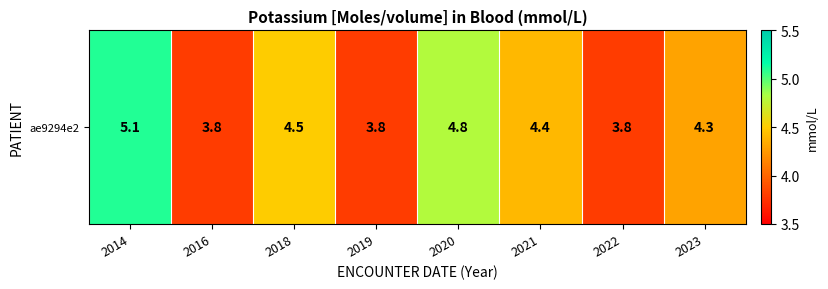

Is it true that the value at 2019 is 3.8?

True